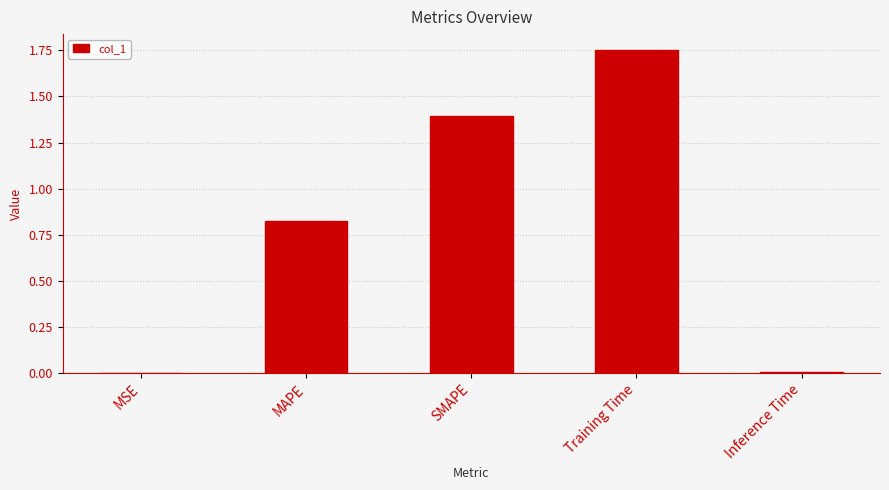

What is the difference between the values at MSE and SMAPE?

1.4